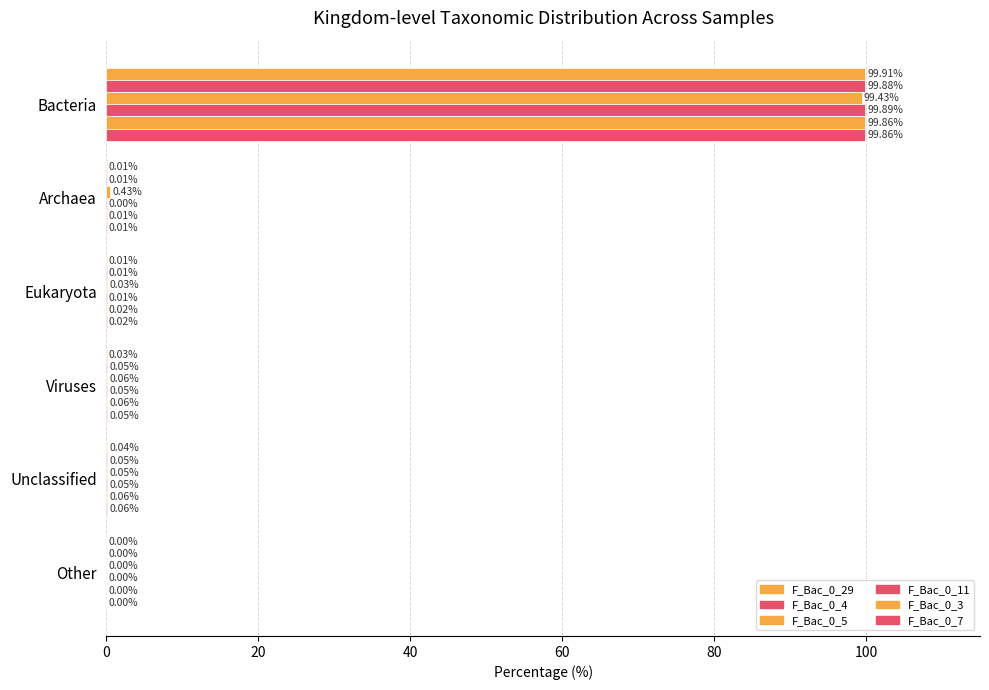

What is the value of the F_Bac_0_11 bar at the 1st from the left?

99.9